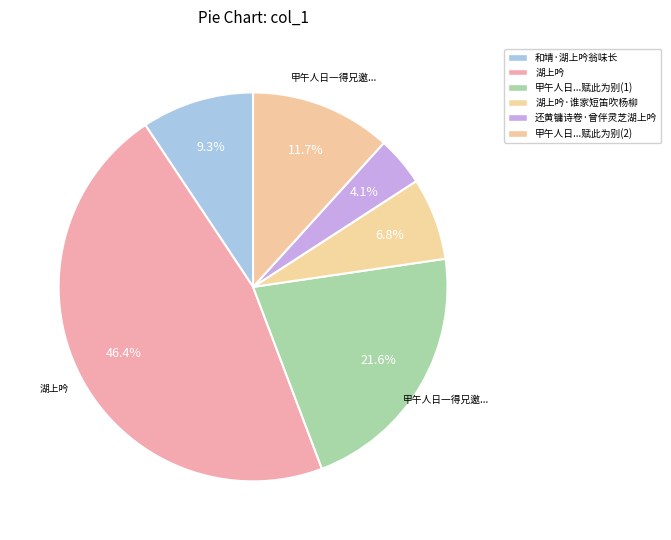

Does any single category account for the majority?

No